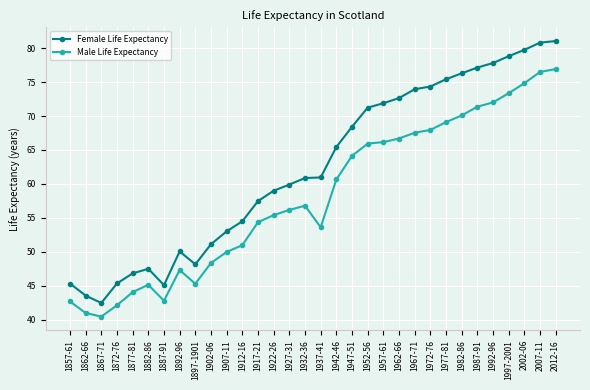

Does the chart have visible grid lines?

Yes